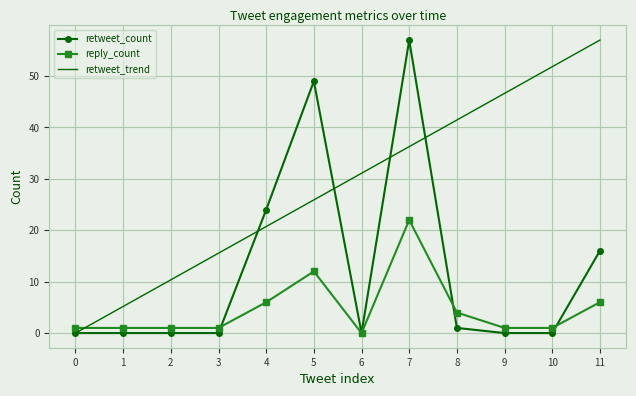

List the series in order of their overall mean, lowest first.

reply_count, retweet_count, retweet_trend